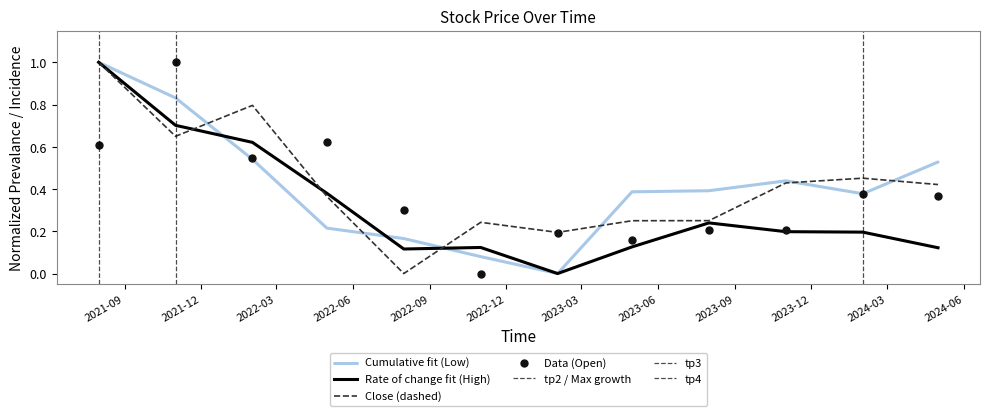

How many data points does each series have?

12